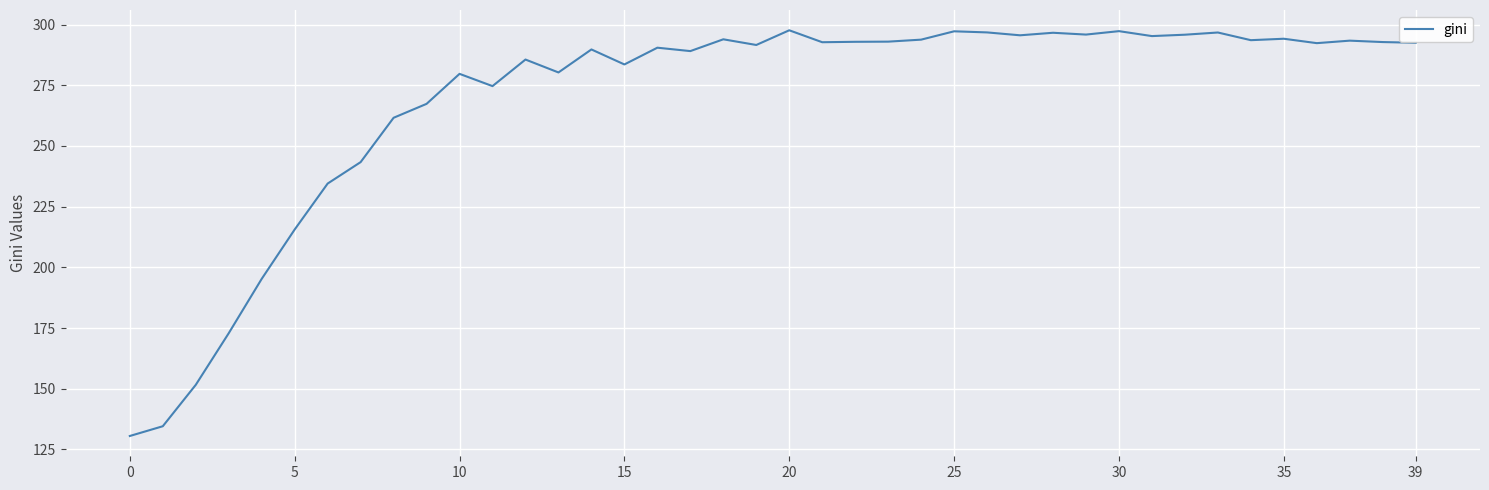

What is the difference between the maximum and minimum values?

167.1